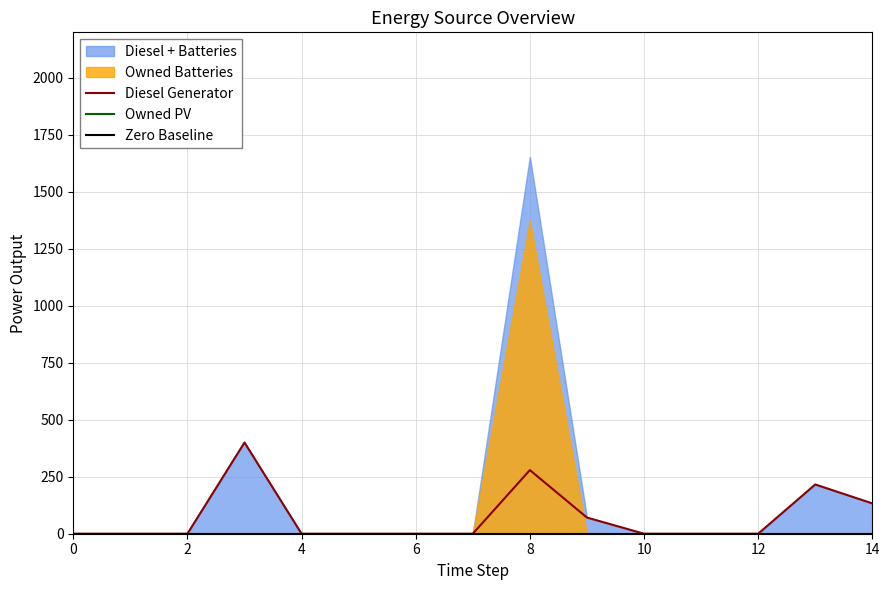

How many interior local peaks does the Diesel Generator series have?

3